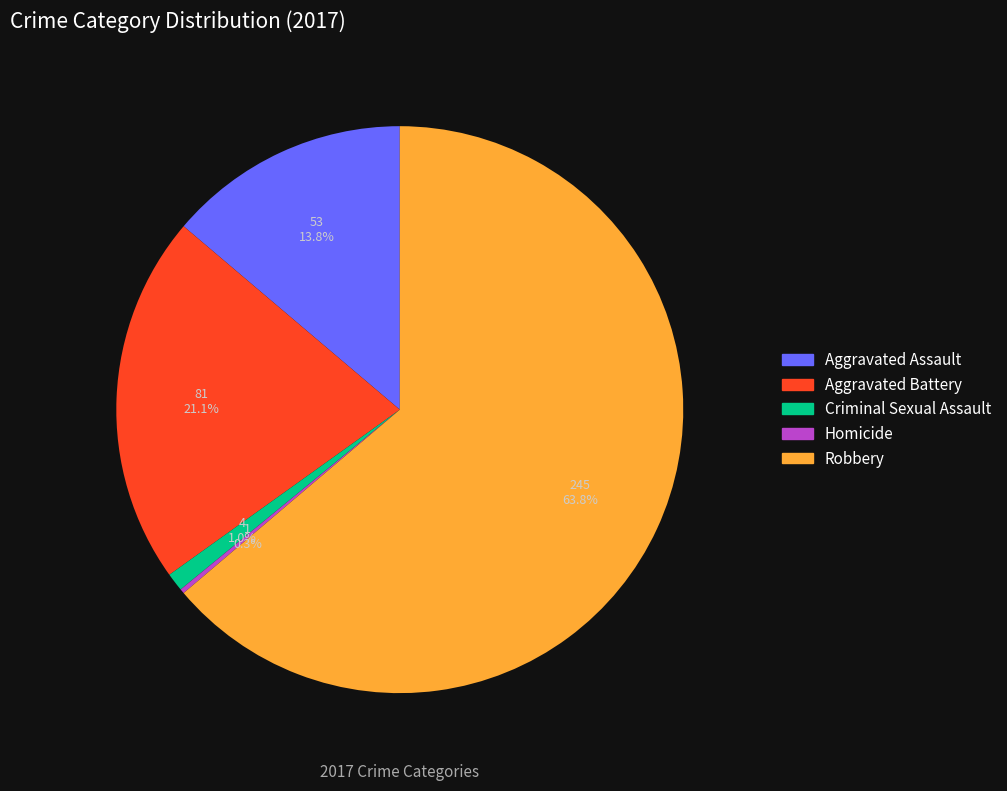

To the nearest percent, what is the difference between the Aggravated Assault and Robbery slice percentages?

50%